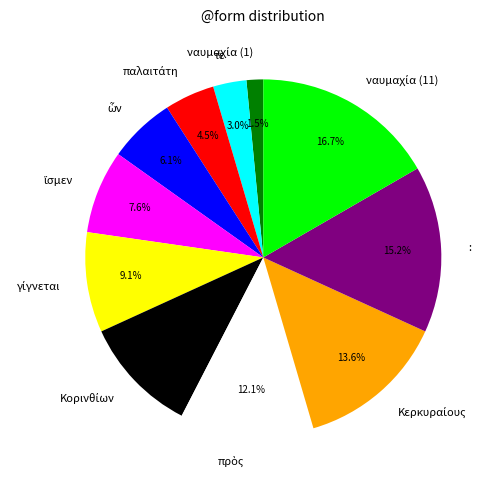

True or false: : accounts for 21% of the total.

False